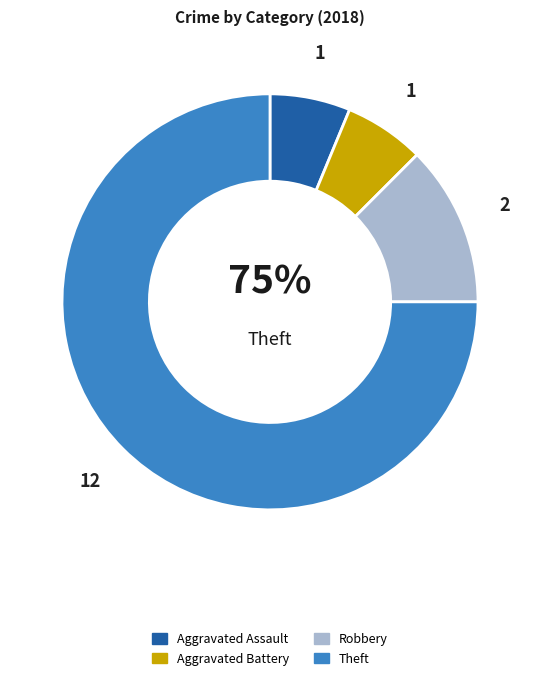

Does Aggravated Assault represent more than half of the total?

No